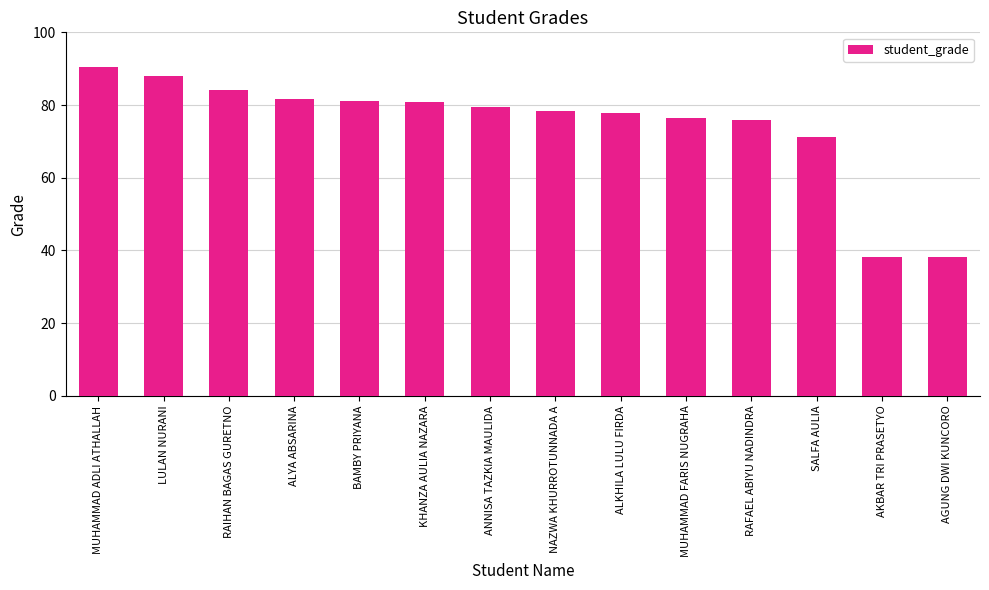

What is the difference between the values at AKBAR TRI PRASETYO and AGUNG DWI KUNCORO?

0.1